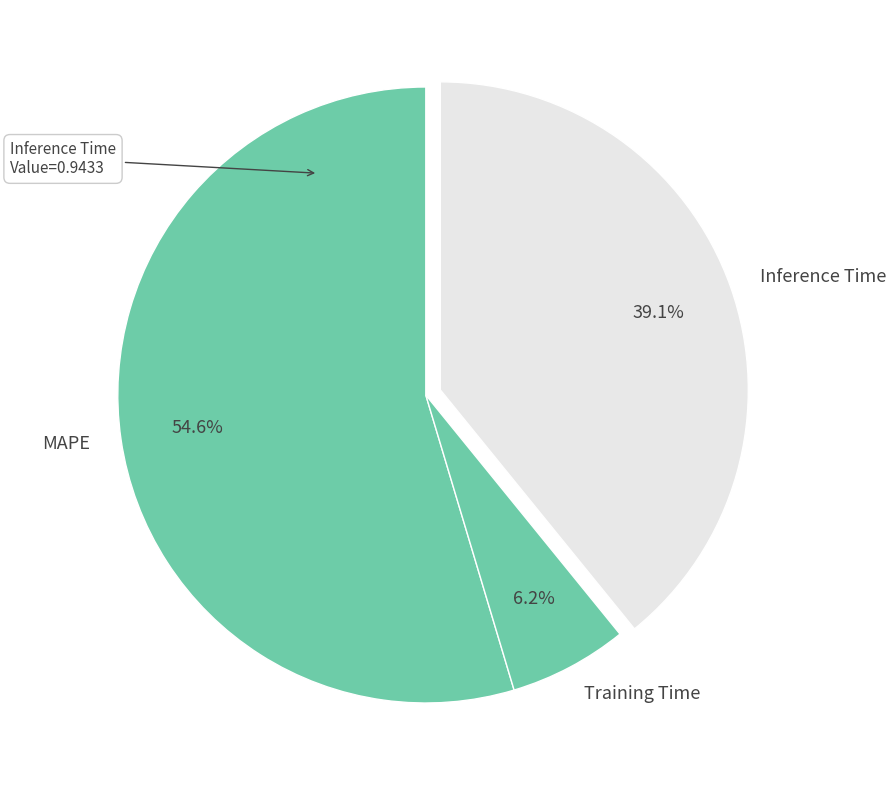

How many slices are in this pie chart?

3